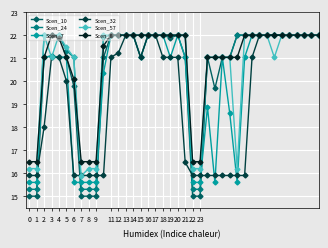

Which series has the largest range (max minus min)?

Scen_10